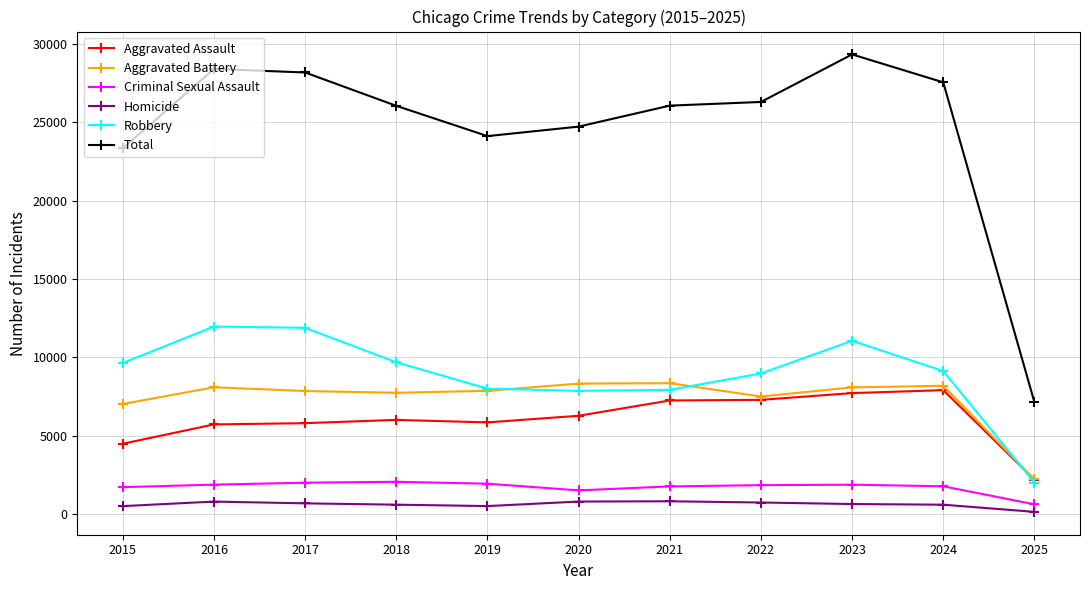

True or false: Aggravated Battery and Homicide intersect in this chart.

False